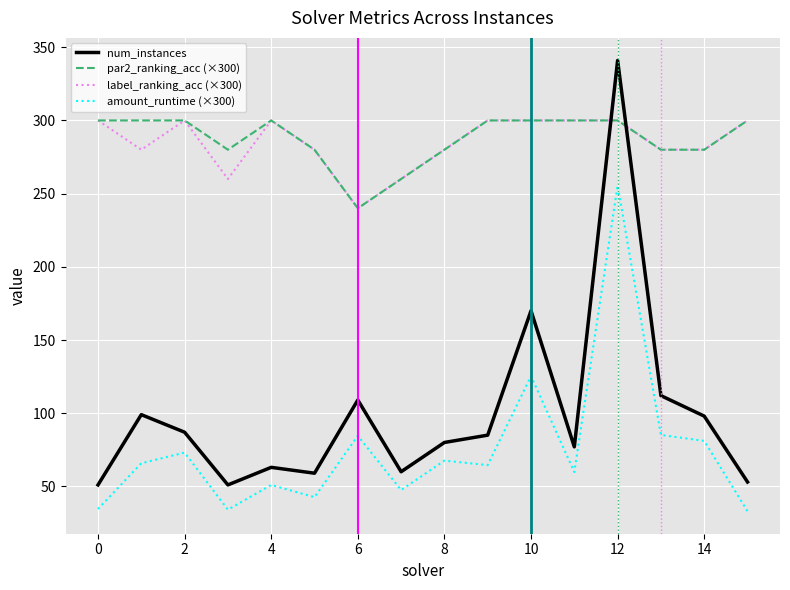

True or false: num_instances and amount_runtime (×300) cross at least once.

False